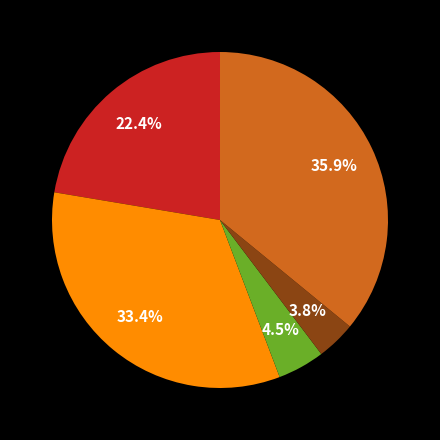

Is there any slice that represents more than half of the pie?

No